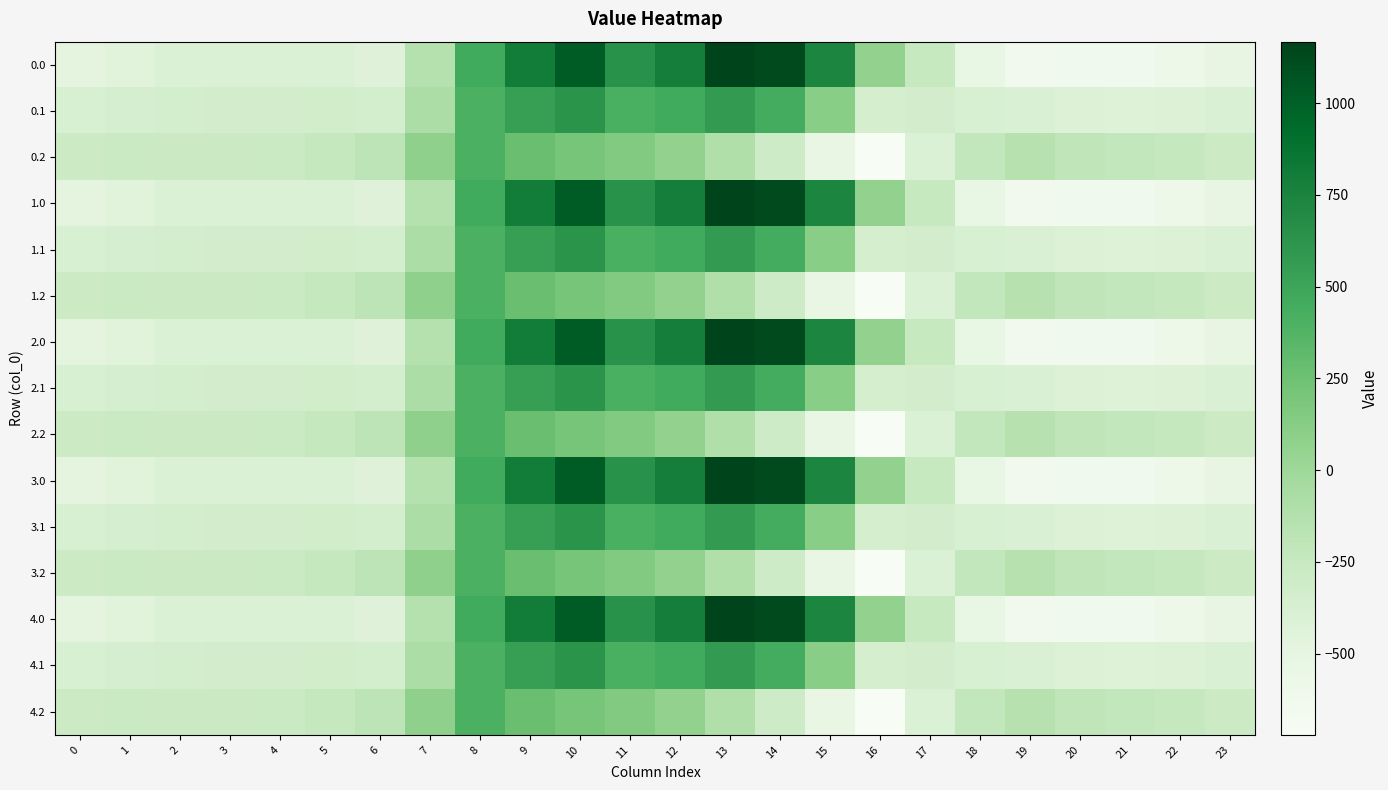

At how many categories does at least one series exceed 394?

8